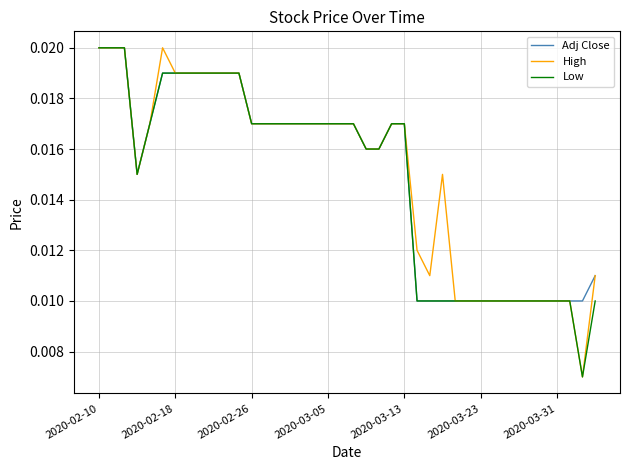

What are all the series names shown in the legend?

Adj Close, High, Low